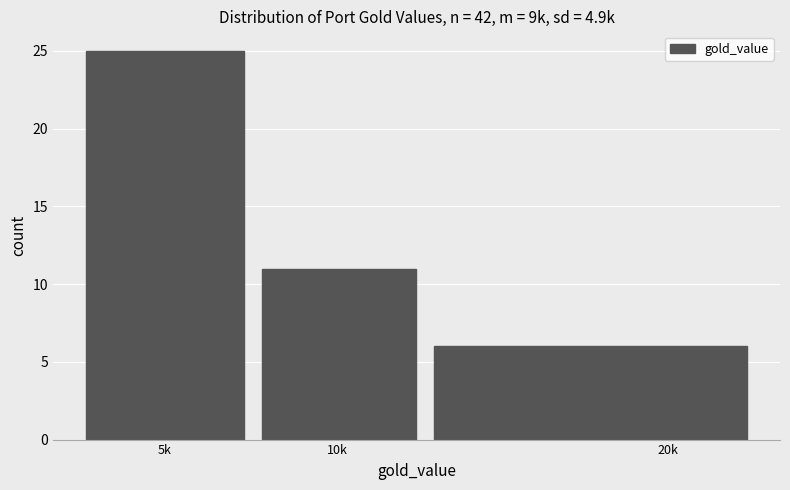

Reading left to right, what are all the values shown in this chart?

25	11	6